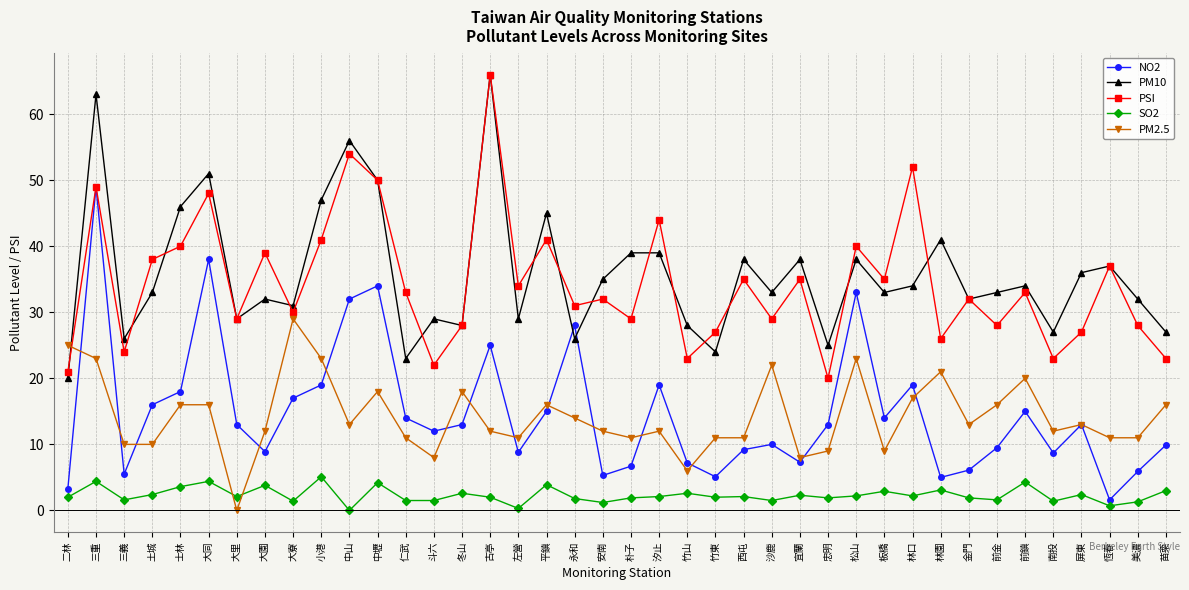

True or false: SO2 and PSI intersect in this chart.

False